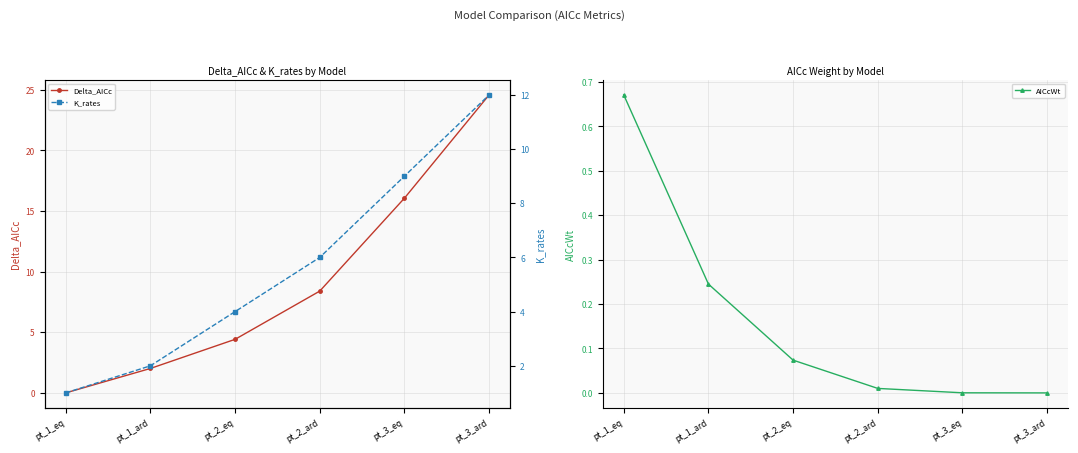

How many times do Delta_AICc and K_rates cross each other?

1